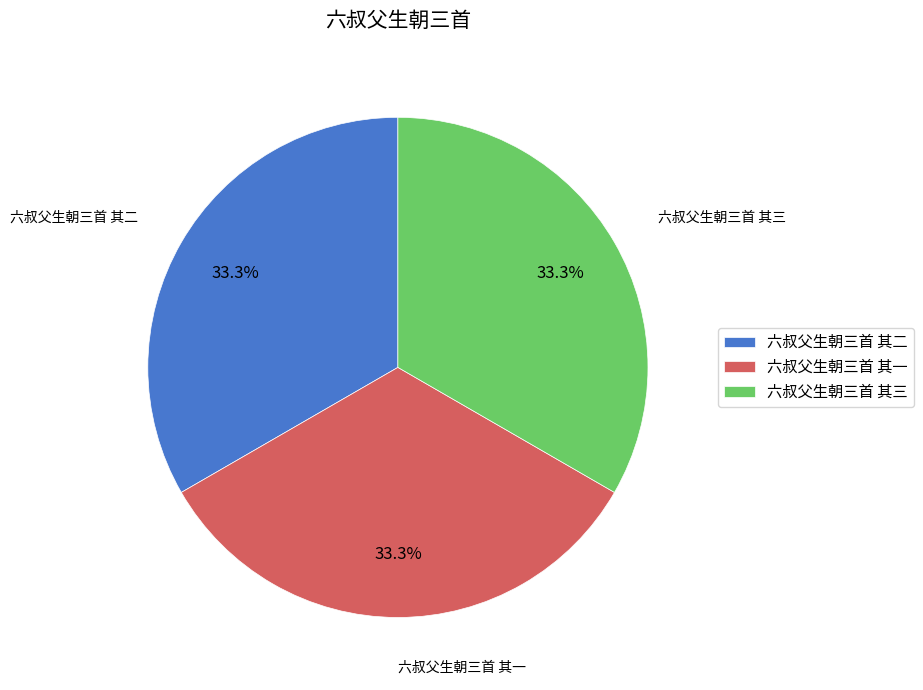

Approximately how many times larger is the value at 六叔父生朝三首 其一 compared to 六叔父生朝三首 其三?

1.0